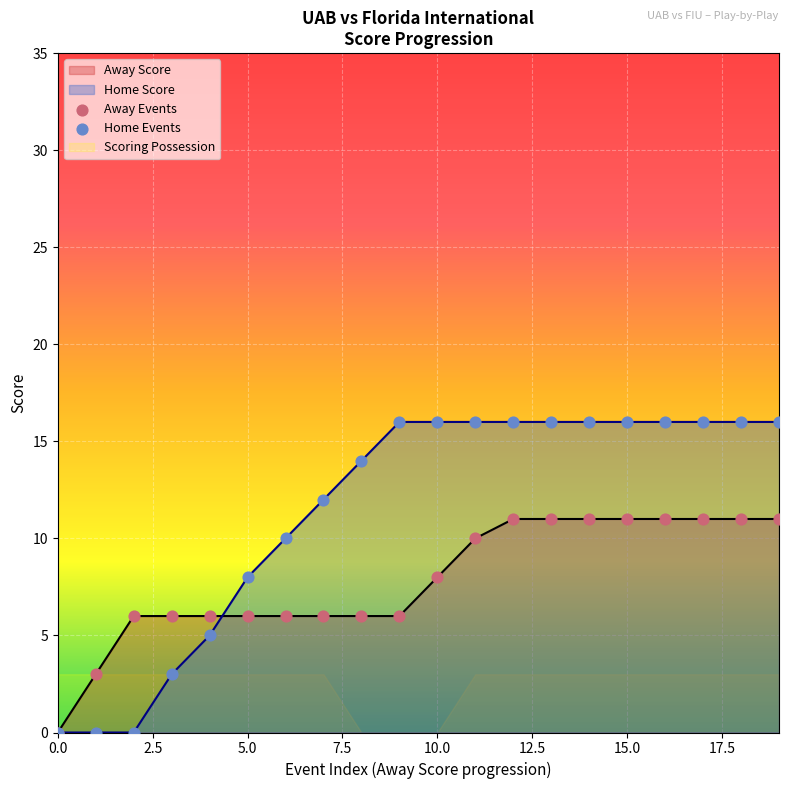

True or false: Home Score has a value of 13 at 5.0.

False